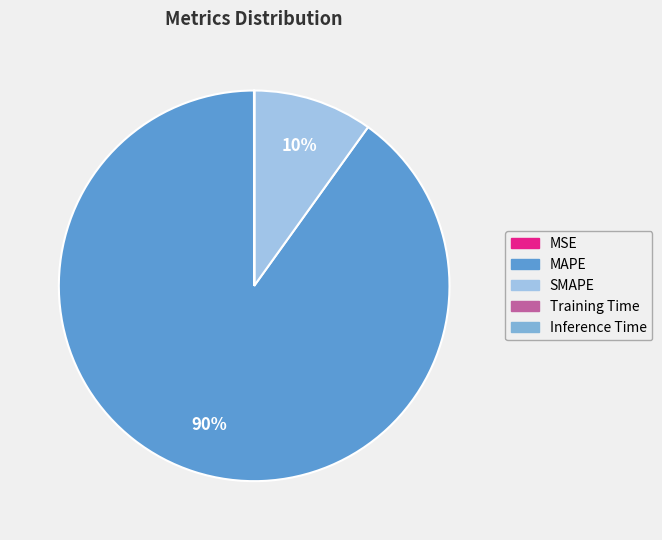

Which slice is the largest?

MAPE